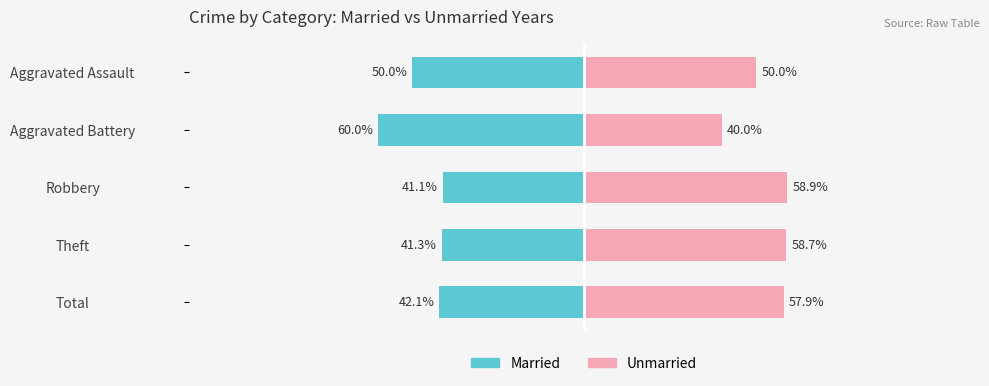

Rank the series at 2 from lowest to highest value.

Married, Unmarried